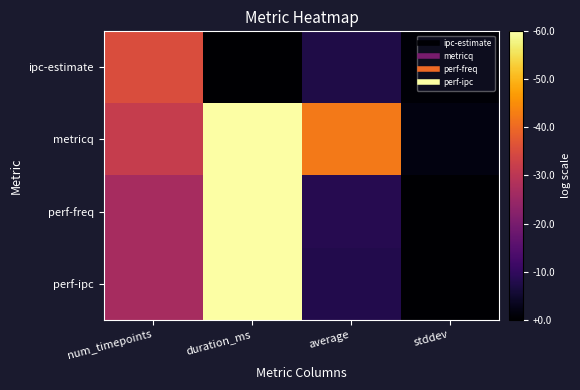

Which category has the lowest value across all series?

duration_ms